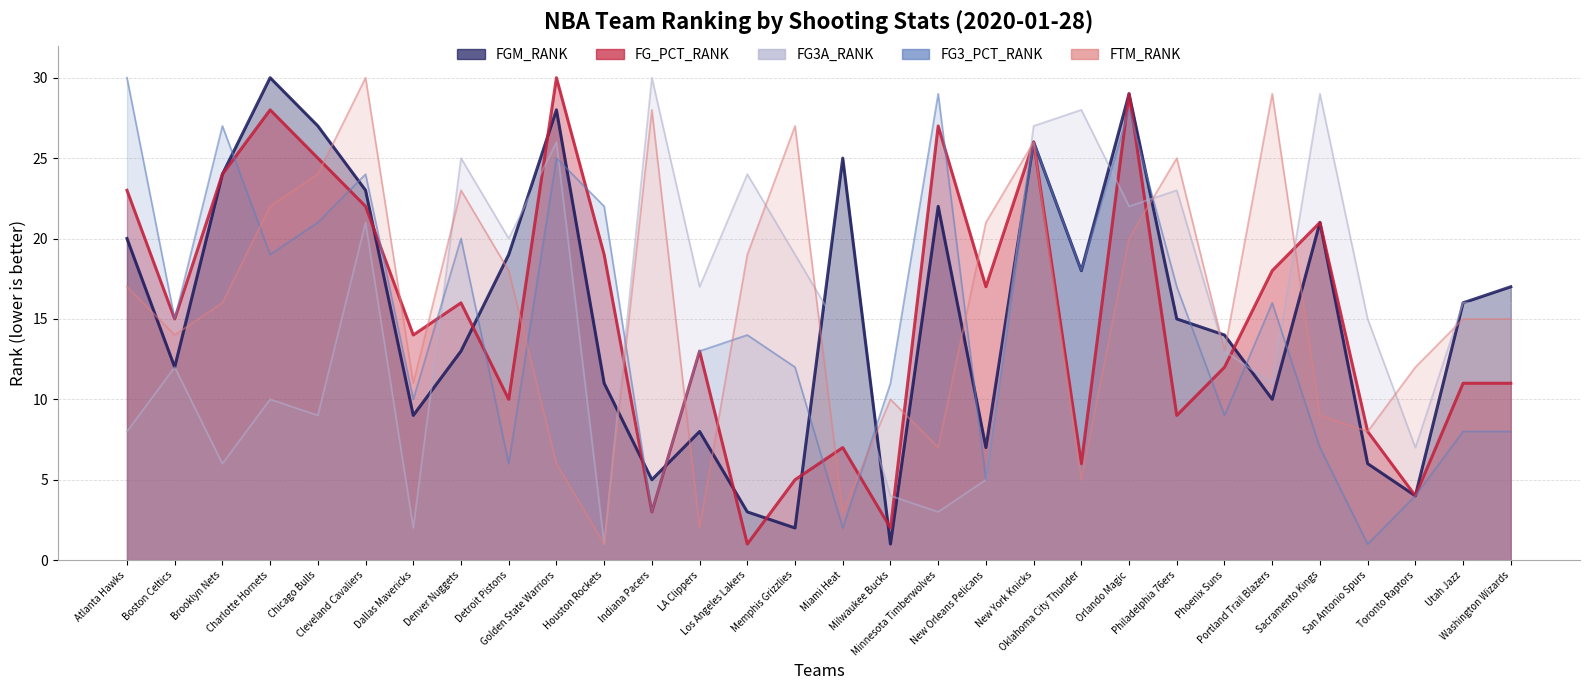

Is the value of FTM_RANK at LA Clippers greater than the value of FG_PCT_RANK at Houston Rockets?

No